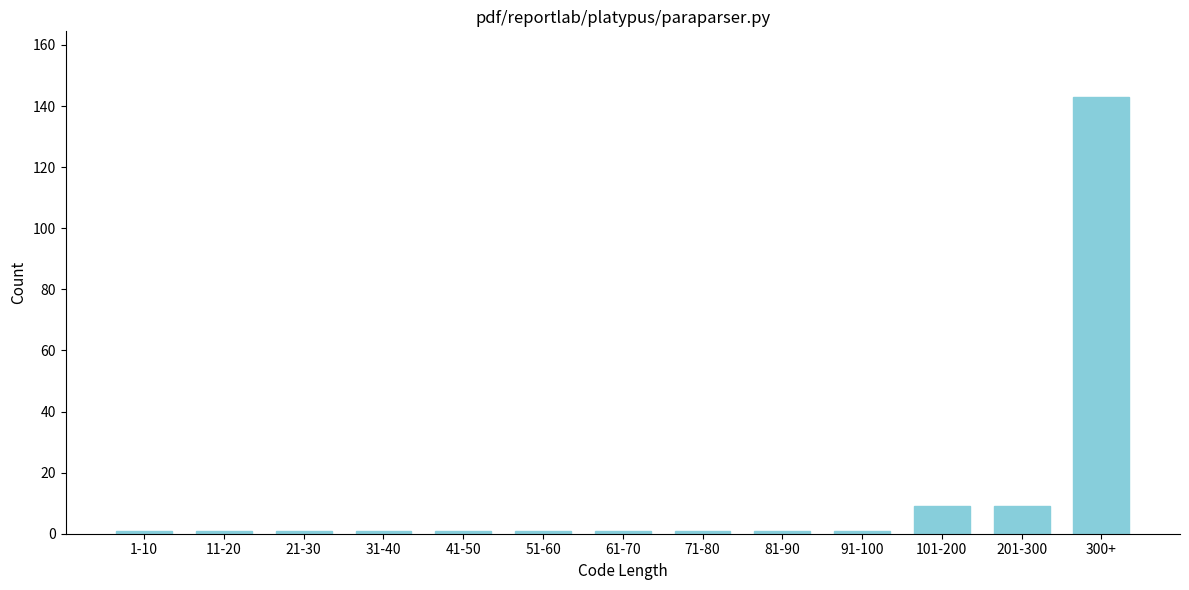

Reading left to right, transcribe all the data shown in this chart.

1-10=1	11-20=1	21-30=1	31-40=1	41-50=1	51-60=1	61-70=1	71-80=1	81-90=1	91-100=1	101-200=9	201-300=9	300+=143